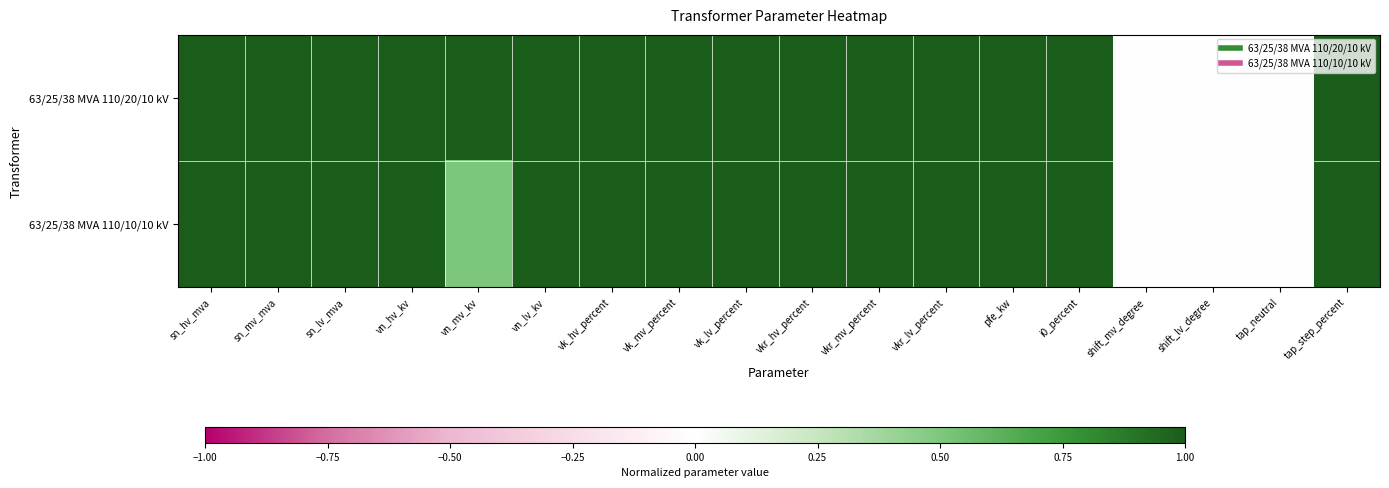

Rank the series by their average value, from lowest to highest.

63/25/38 MVA 110/10/10 kV, 63/25/38 MVA 110/20/10 kV